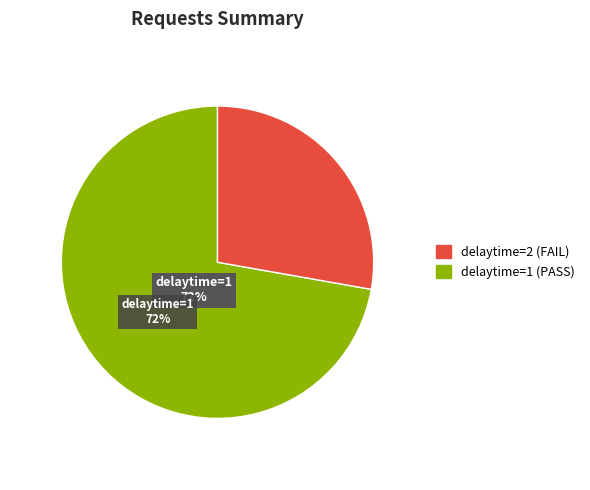

Is it true that delaytime_1 is 72% of the pie?

True